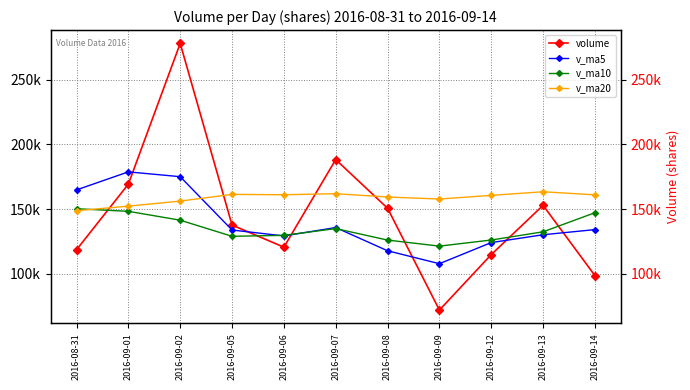

After their last crossing, which series has the higher values: v_ma5 or v_ma10?

v_ma10